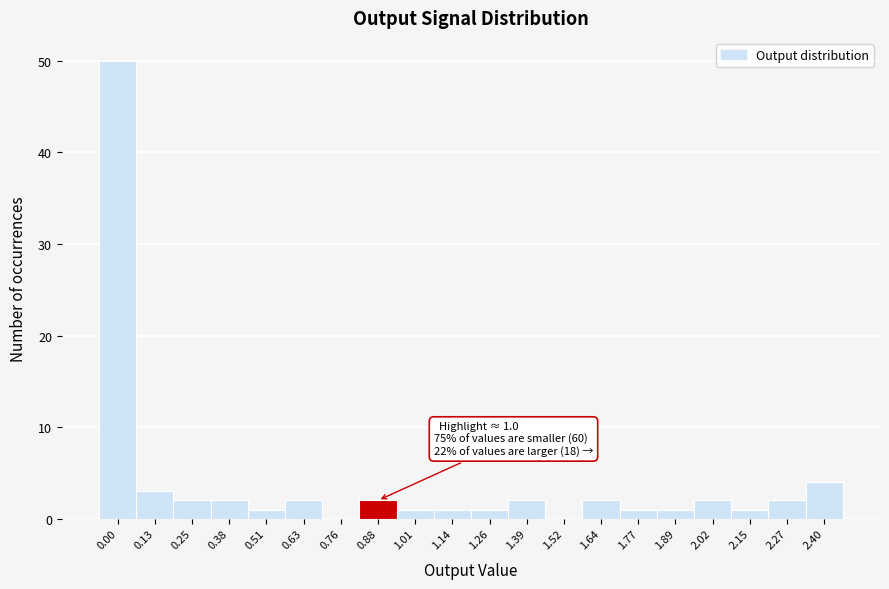

Reading left to right, what are all the values shown in this chart?

0.00=50	0.13=3	0.25=2	0.38=2	0.51=1	0.63=2	0.76=0	0.88=2	1.01=1	1.14=1	1.26=1	1.39=2	1.52=0	1.64=2	1.77=1	1.89=1	2.02=2	2.15=1	2.27=2	2.40=4